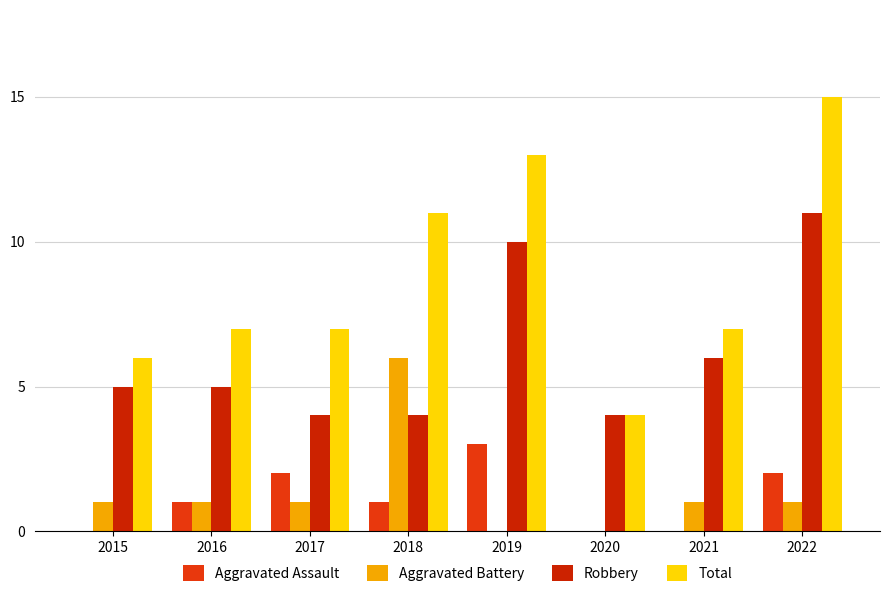

What is the value of the Robbery bar at the 6th from the left?

4